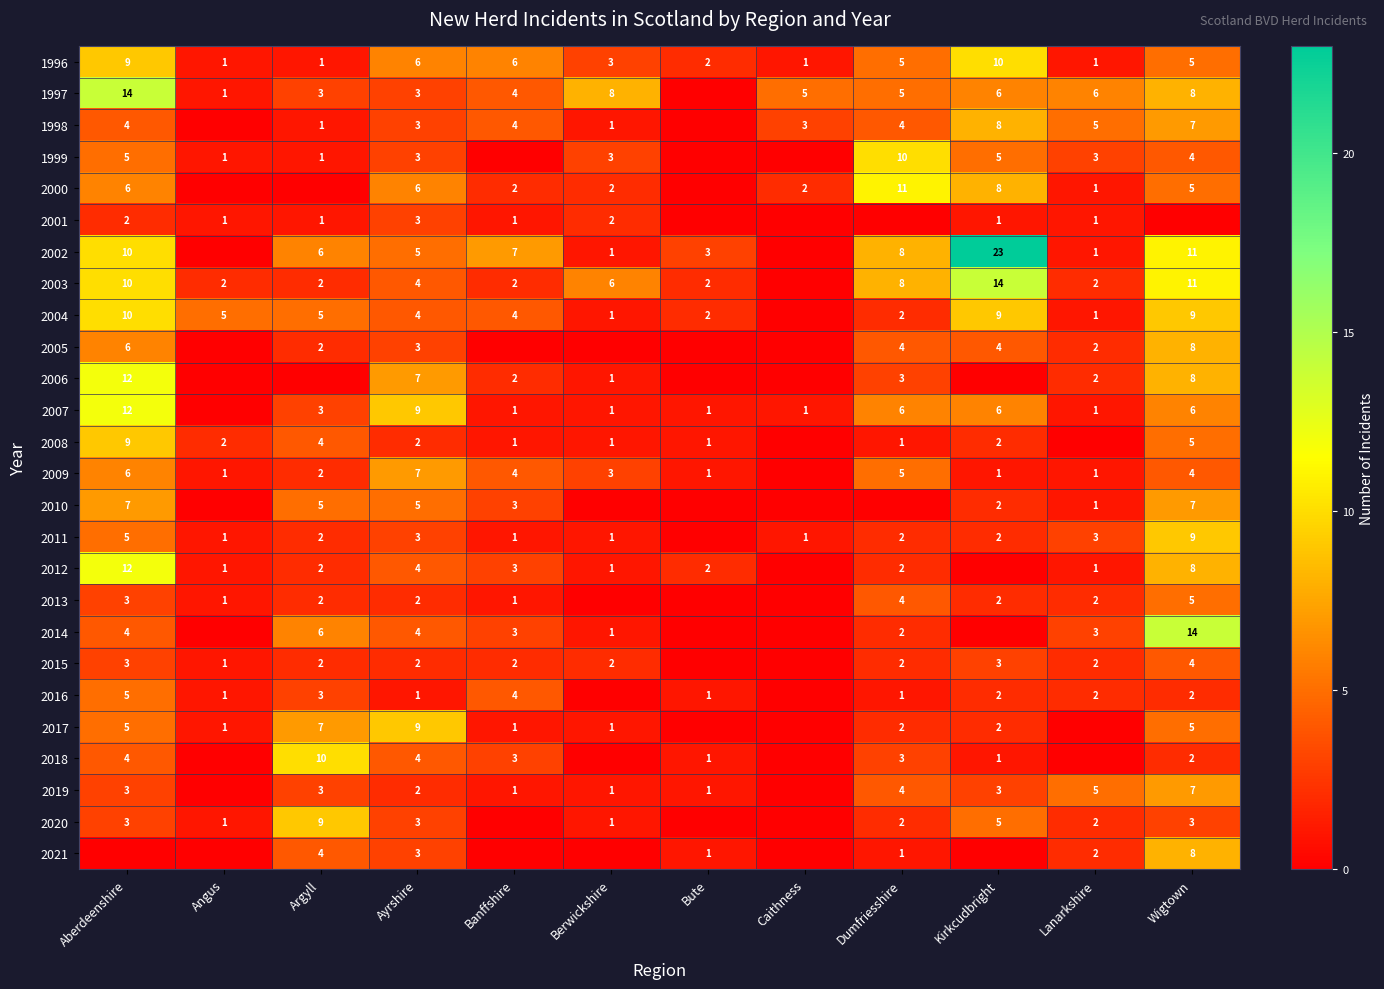

True or false: 2001 has a value of 1 at Kirkcudbright.

True